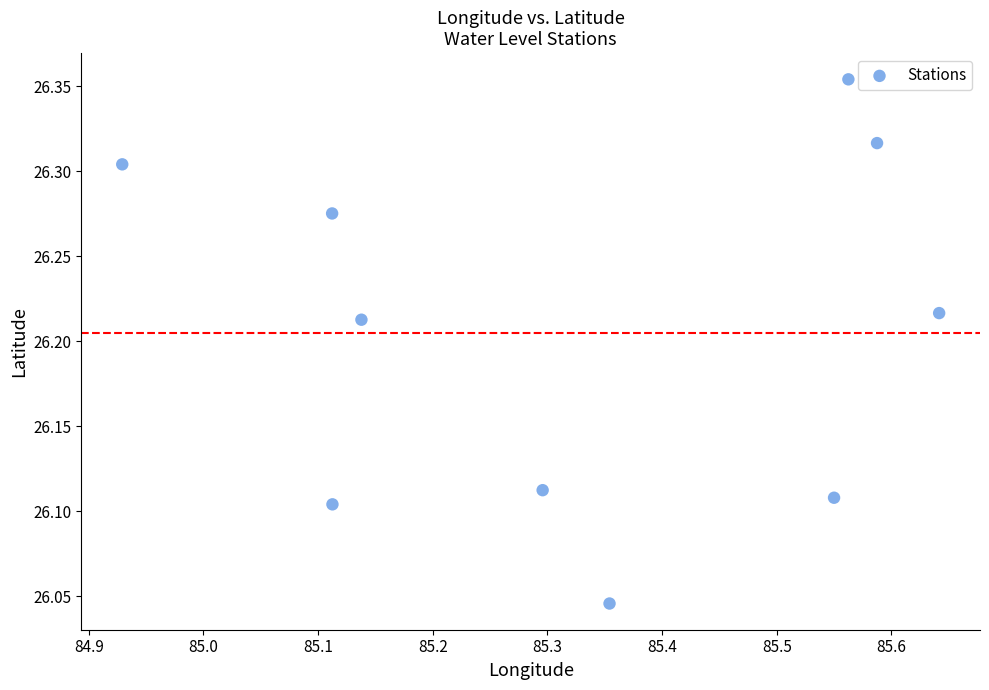

What is the average X value?

85.3